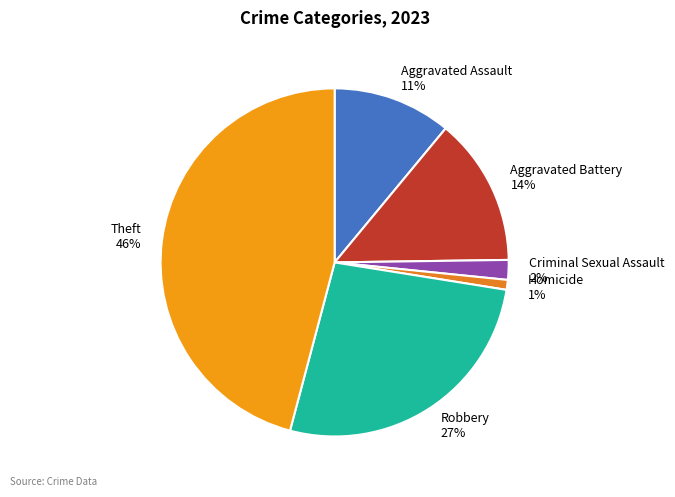

Is the sum of Robbery 27% and Criminal Sexual Assault 2% greater than half?

No